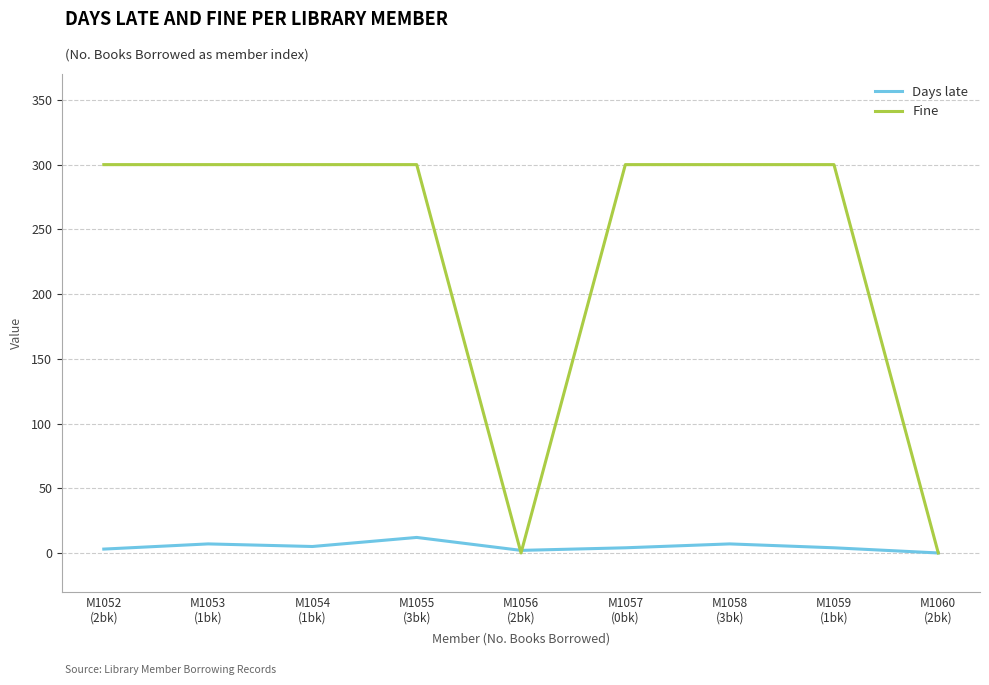

Which series has the largest range (max minus min)?

Fine